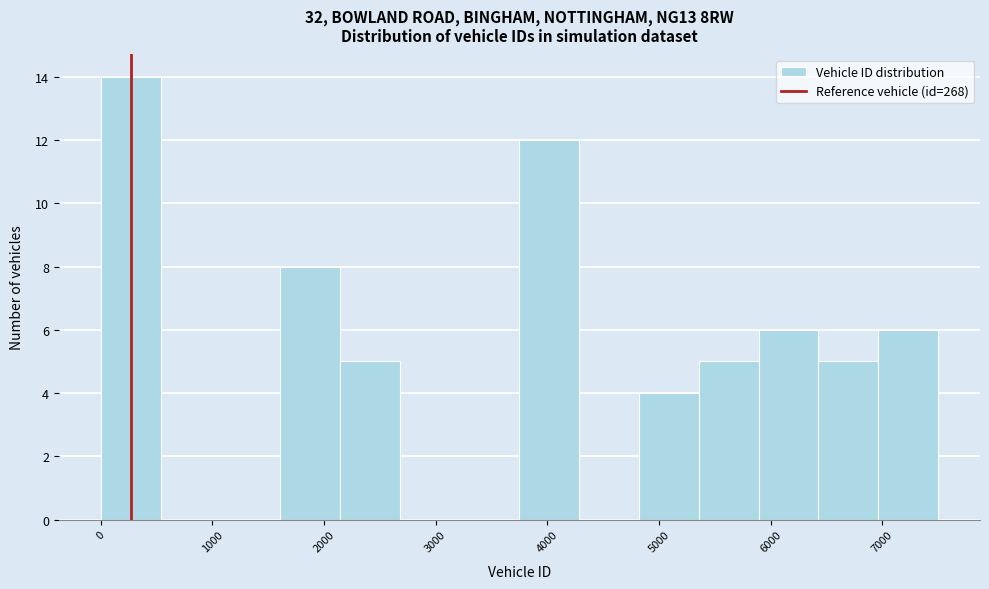

What is the height of the bar covering 2100 to 2700 on the x-axis? Neither the bar edges nor the heights are printed on the chart, so give them approximately, as read against the axes.

5